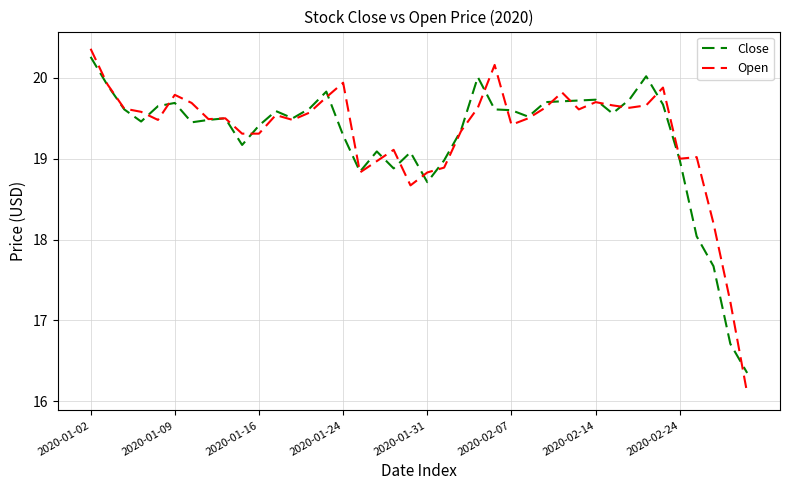

What is the difference between the second highest and second lowest values in the Open series?

2.9